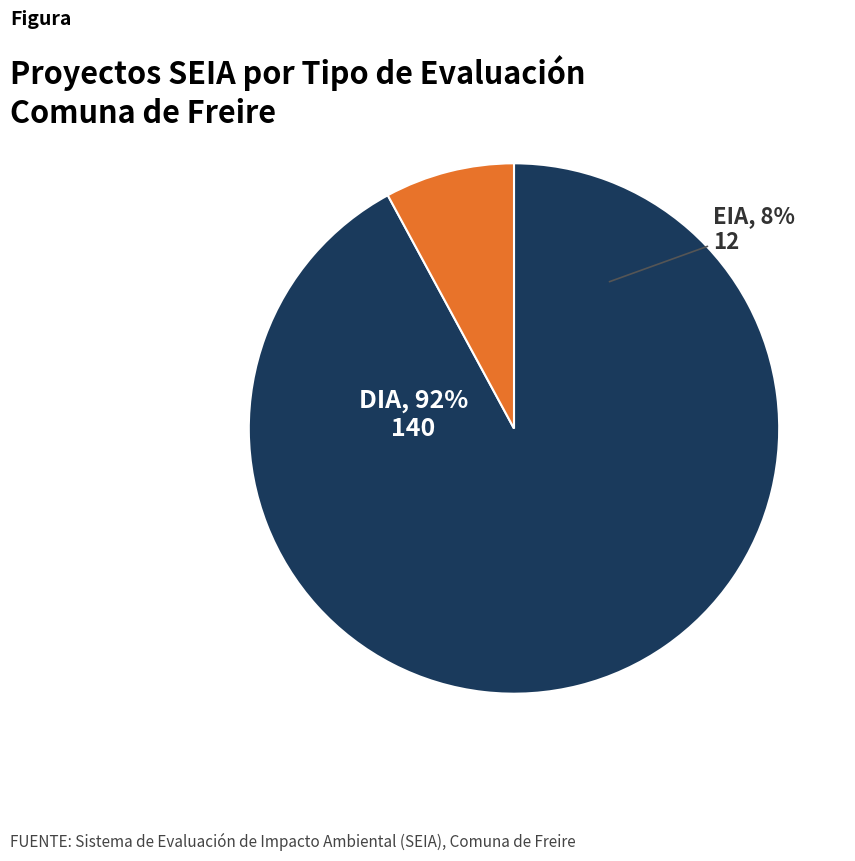

How many segments does this pie chart have?

2